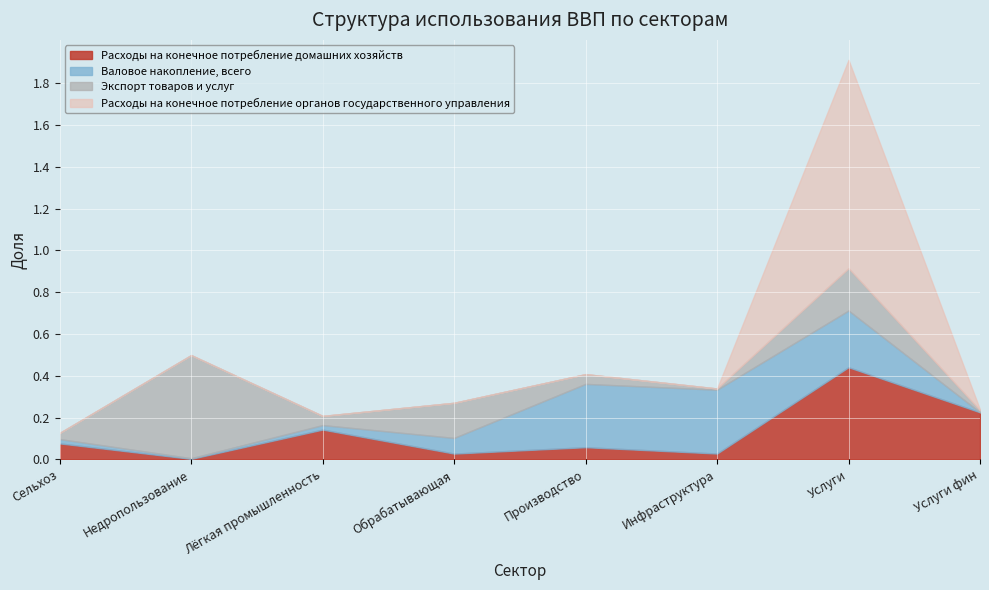

Is the value of Расходы на конечное потребление домашних хозяйств at Услуги greater than the value of Валовое накопление, всего at Недропользование?

Yes